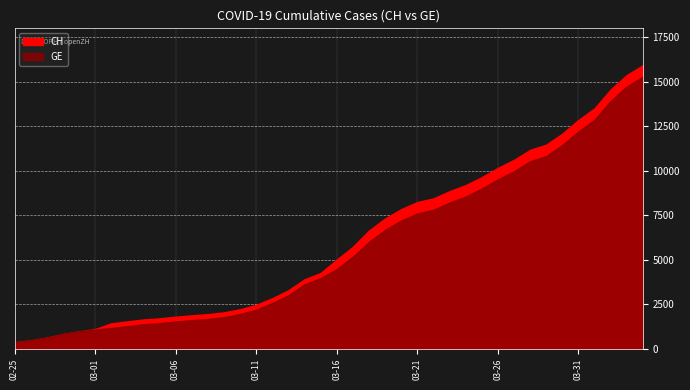

How many lines are shown in the chart?

2